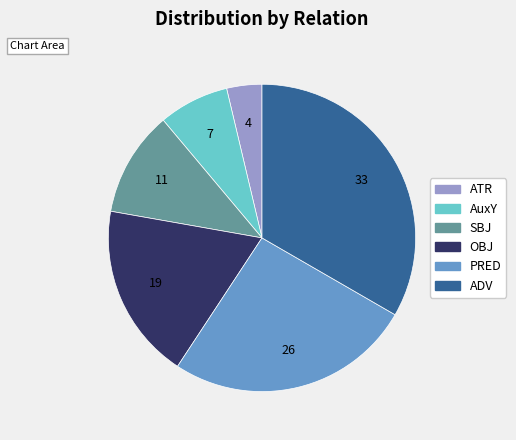

Is the sum of PRED and OBJ greater than half?

No